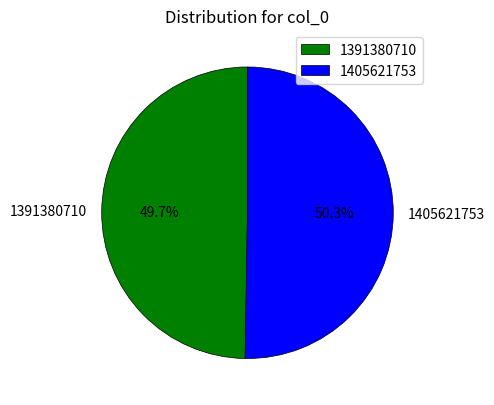

Which category has the smallest portion of the pie?

1391380710